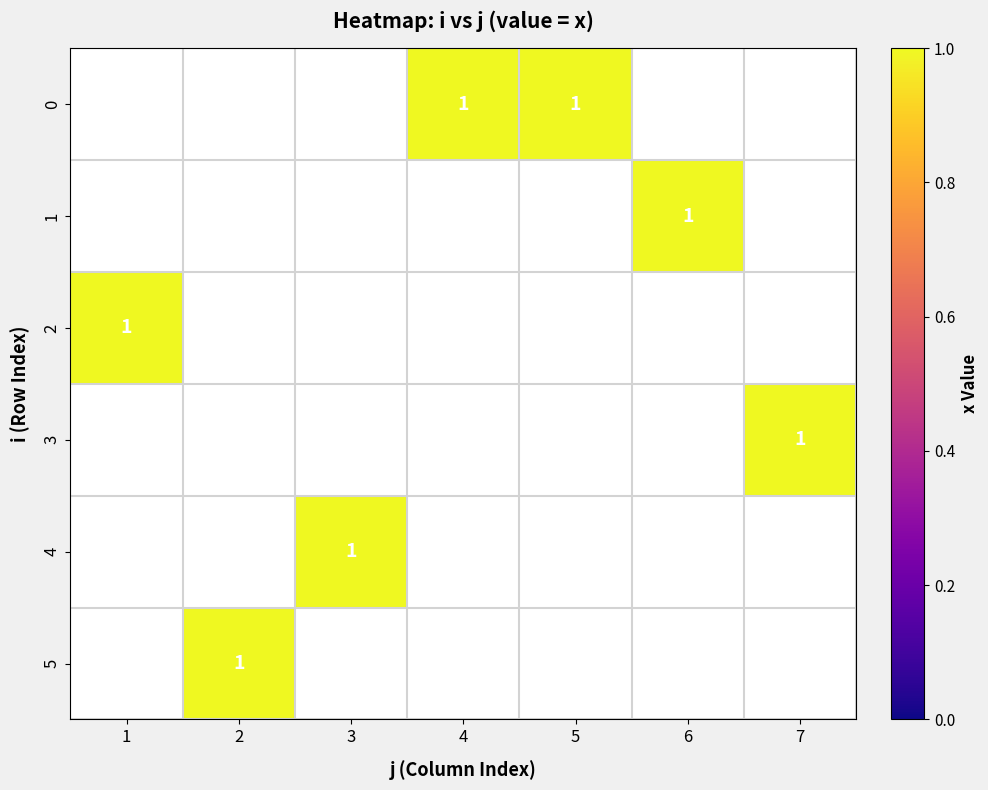

List the series in order of their overall mean, highest first.

0, 1, 2, 3, 4, 5